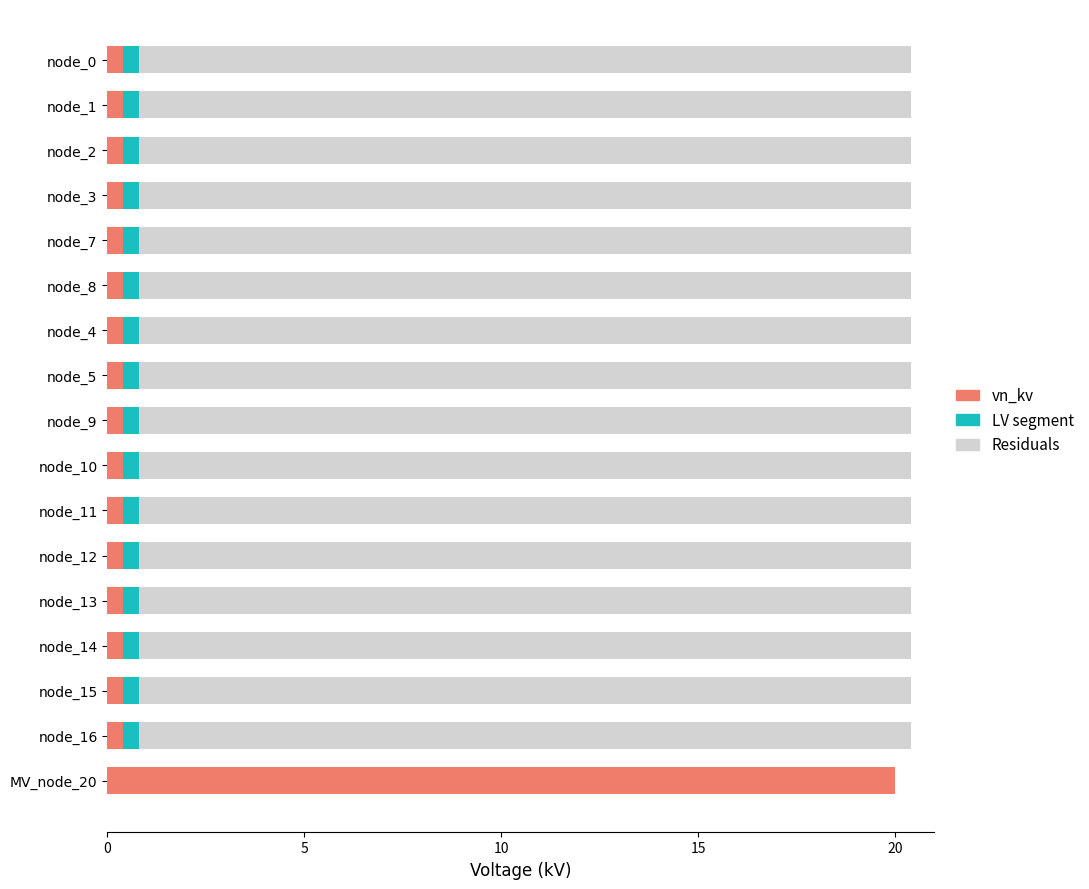

At which label does vn_kv reach its peak?

MV_node_20